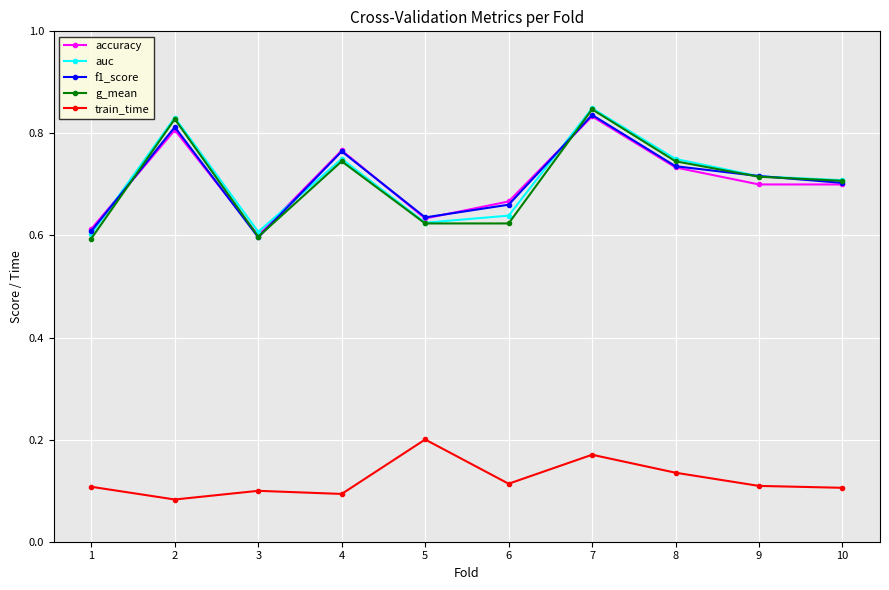

What is the sum of the g_mean values at 3 and 8?

1.3